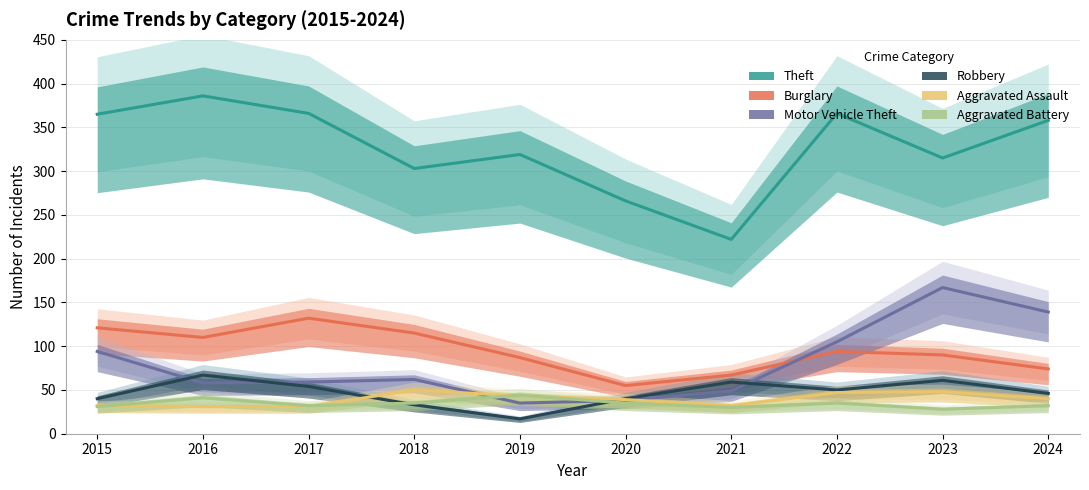

Is this an area chart (filled region under the line)?

No